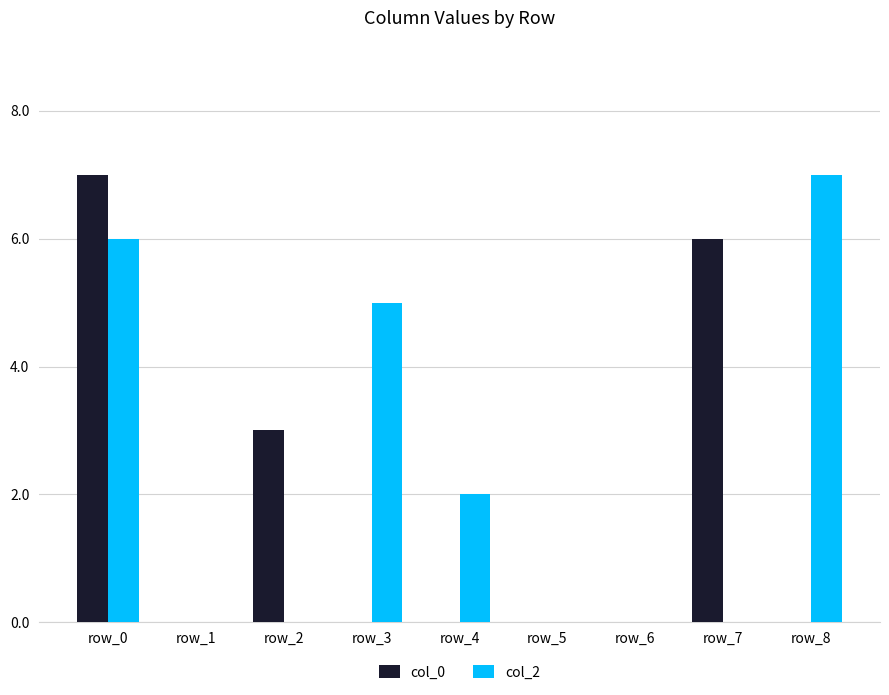

Count the number of categories in the chart.

9